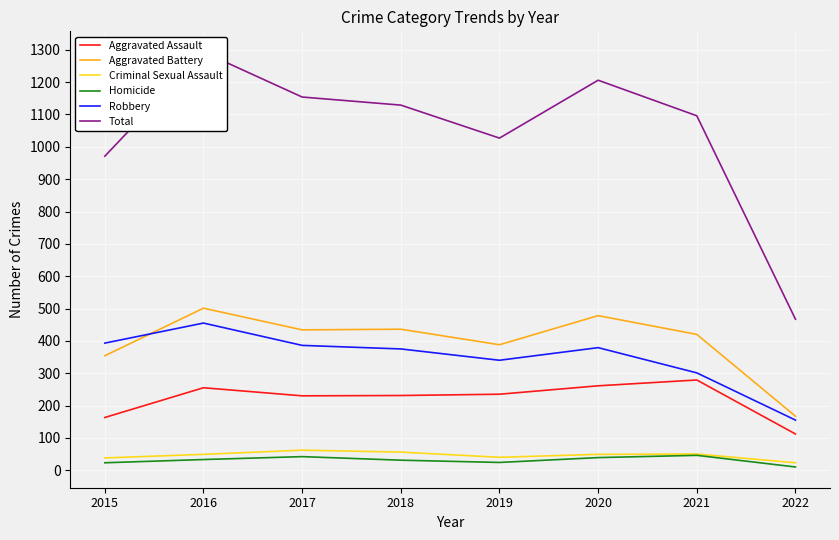

Is it true that Aggravated Battery equals 571 at 2018?

False